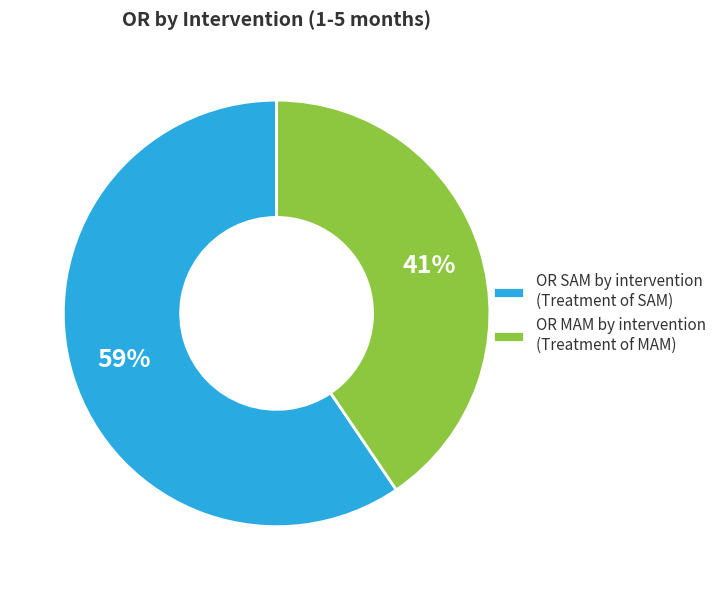

How many slices are in this pie chart?

2